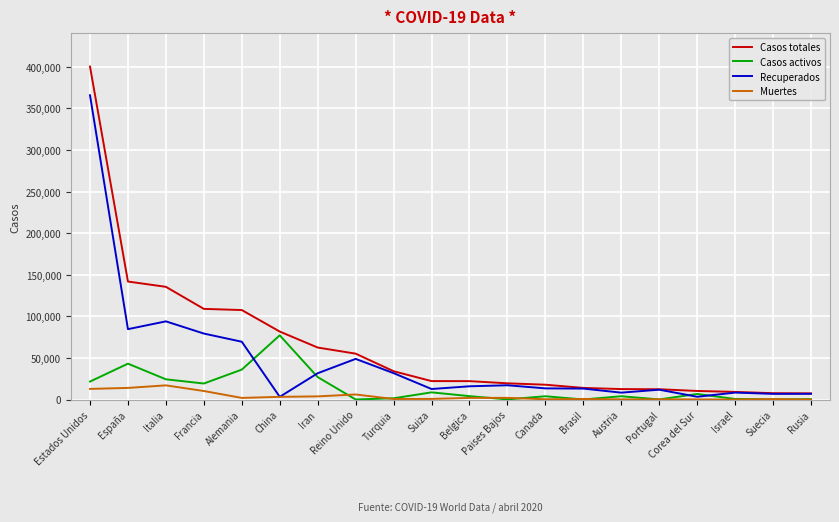

What is the total value across all series at Paises Bajos?

39160